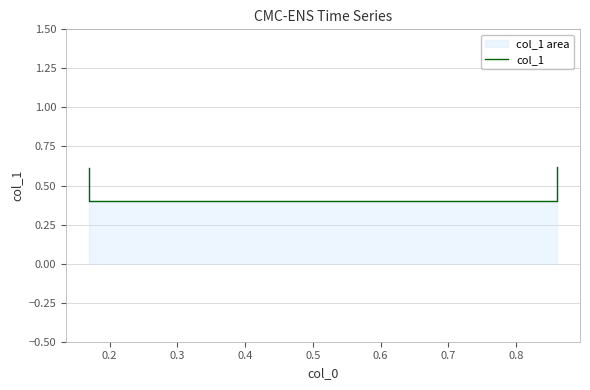

The chart shows a value of 0.2 at 0.3. True or false?

False